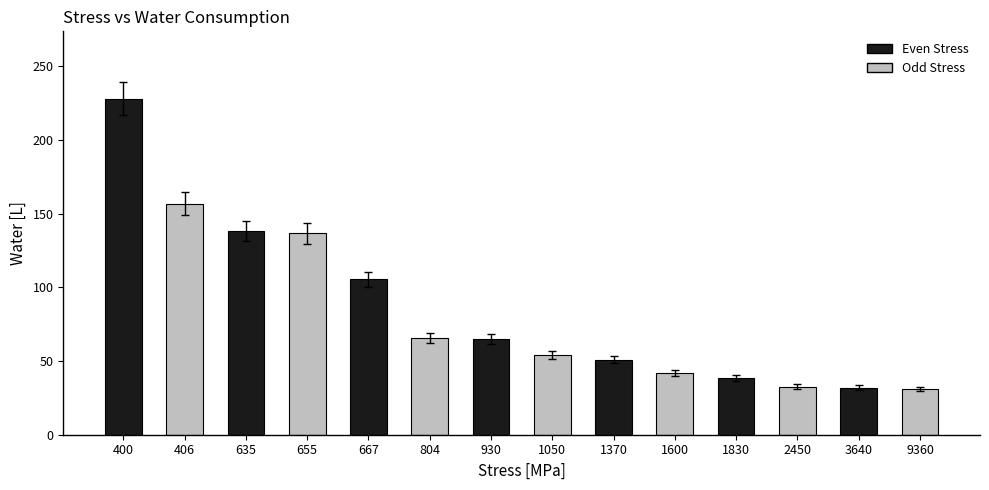

What is the ratio of the value at 635 to the value at 1370?

2.7